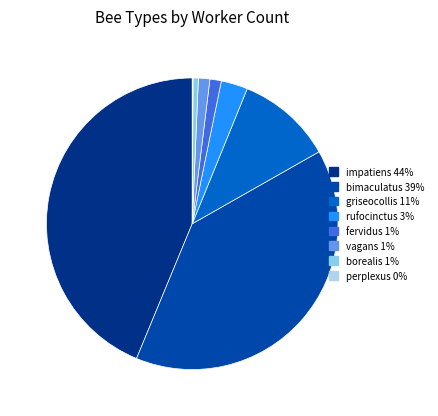

What is the largest slice in the pie chart?

impatiens